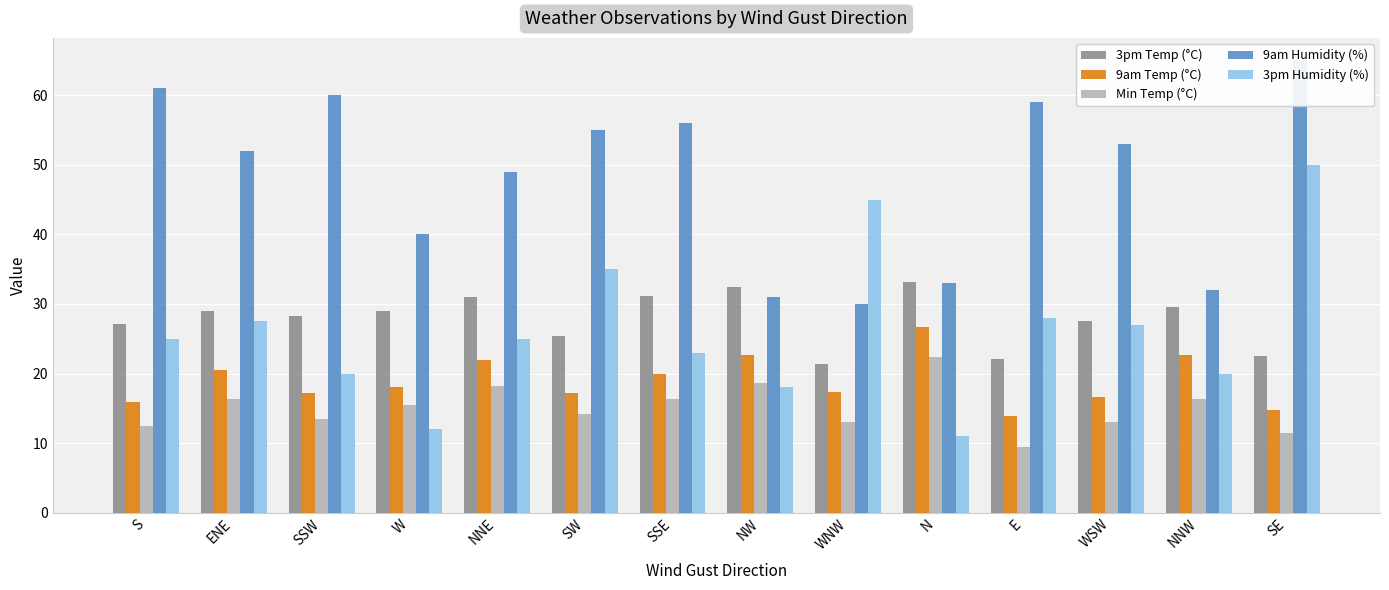

What is the value of the 3pm Temp (°C) bar at the 4th from the left?

29.0